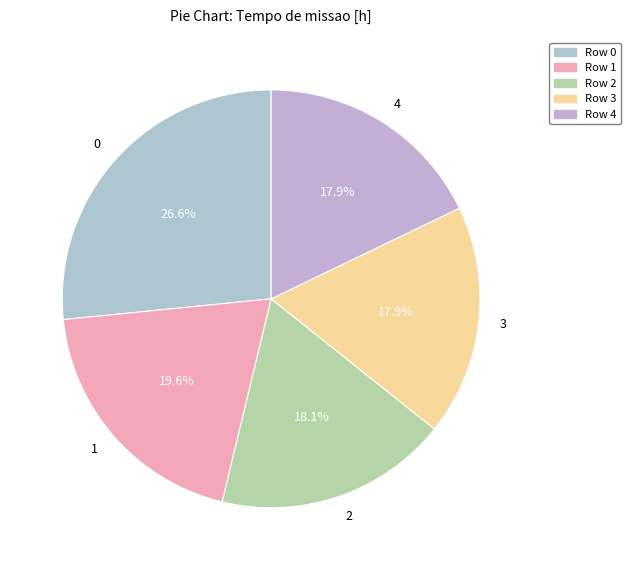

The 1 slice represents 8% of the pie. True or false?

False